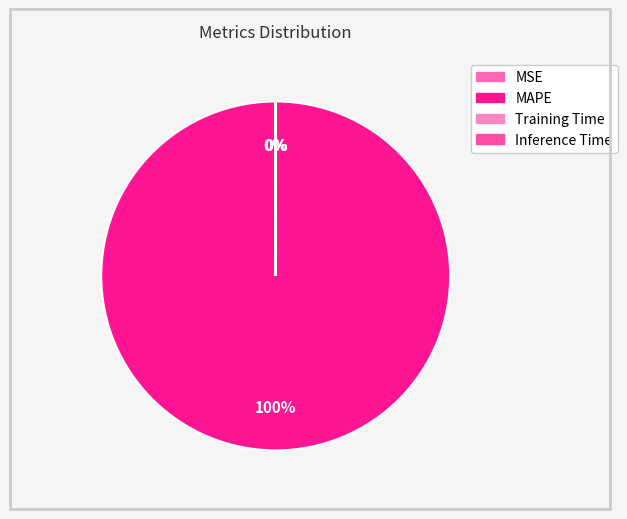

Does MSE account for over 50% of the chart?

No